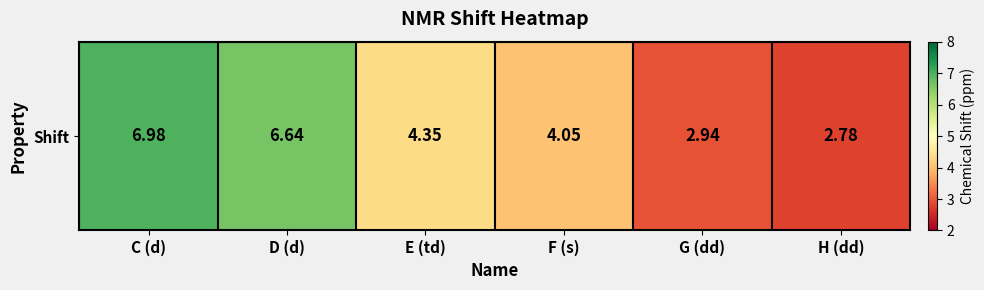

What is the average value?

4.6